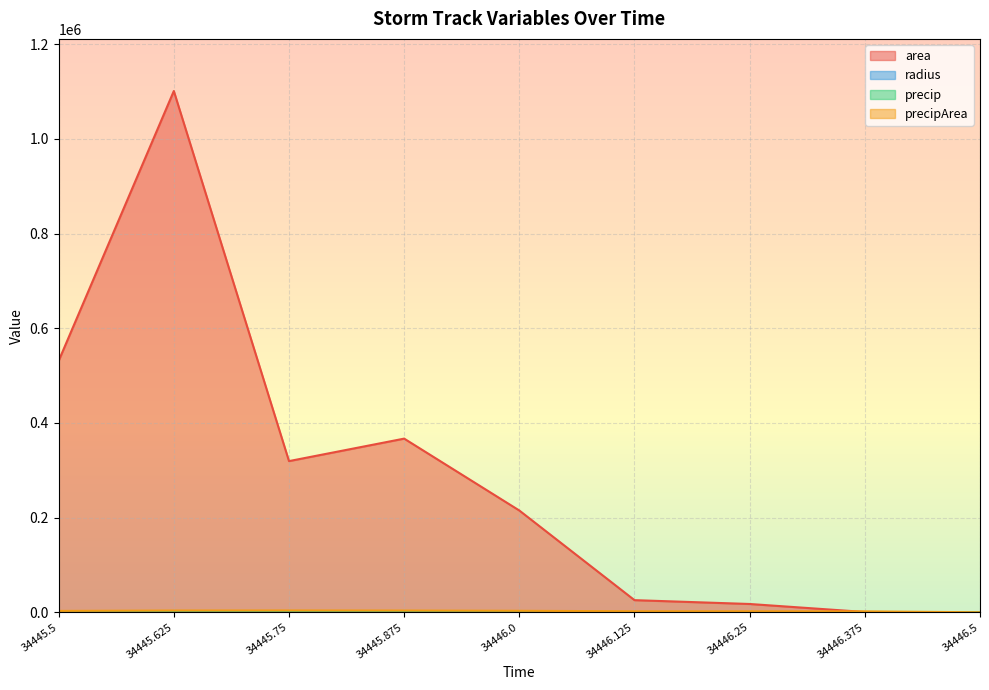

True or false: area has a value of 319375.0 at 34445.75.

True